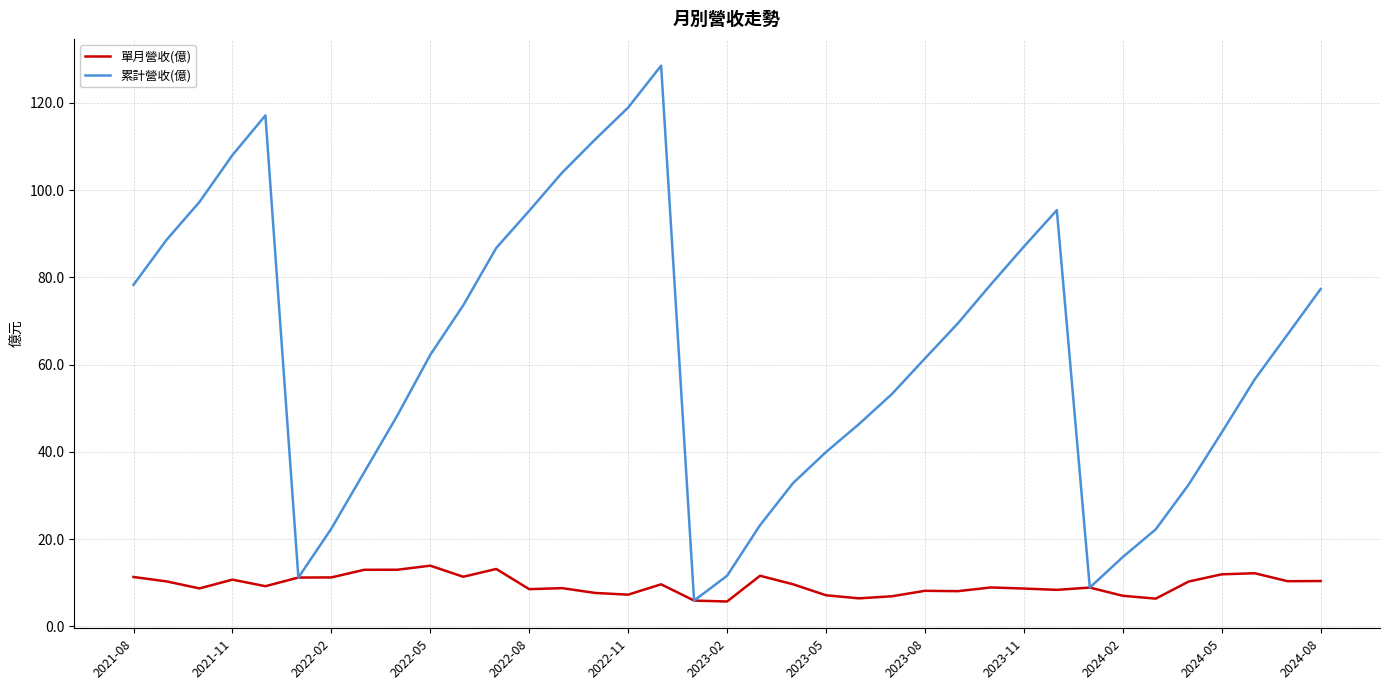

What is the maximum value for 累計營收(億)?

128.5